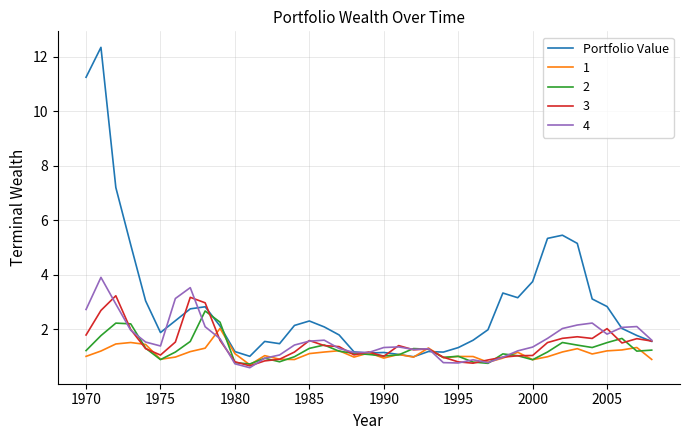

List the series in order of their peak value, lowest first.

1, 2, 3, 4, Portfolio Value